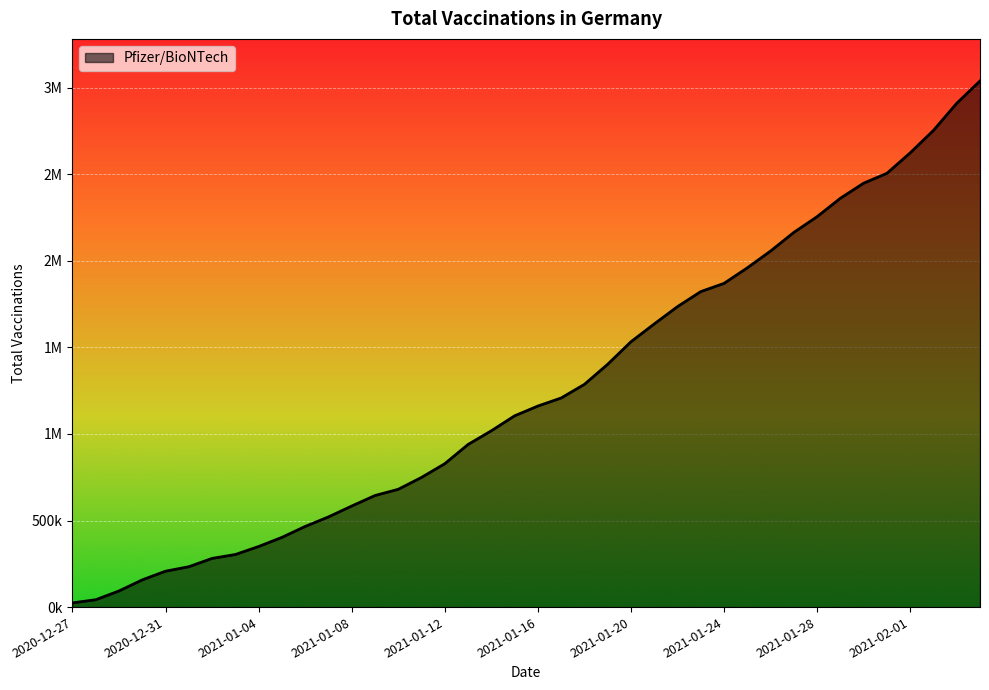

Which category has the lowest value across all series?

2020-12-27